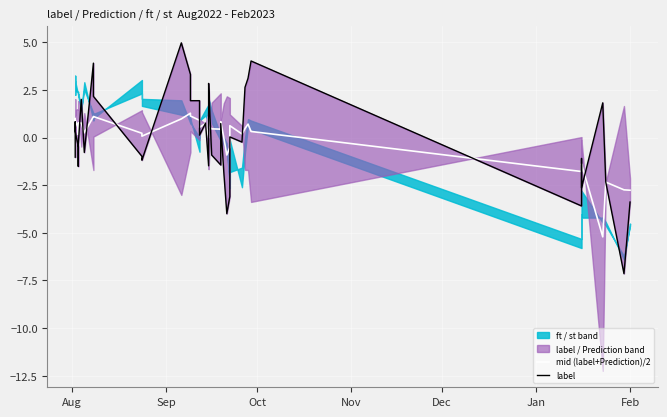

Is it true that label equals -3.5 at 37?

False